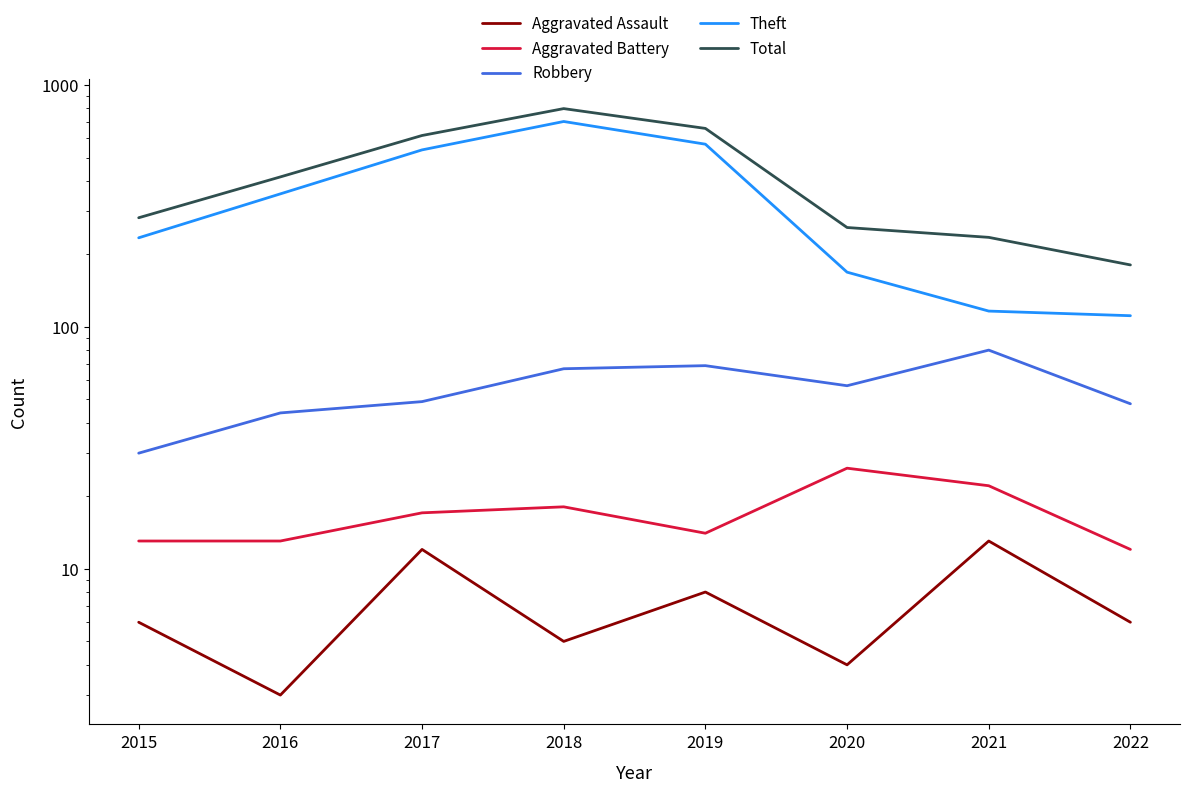

Read the Theft value at 2015.

233